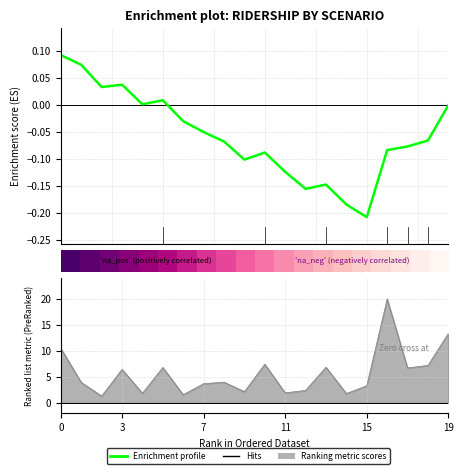

How many values in the Enrichment profile series exceed 0?

6